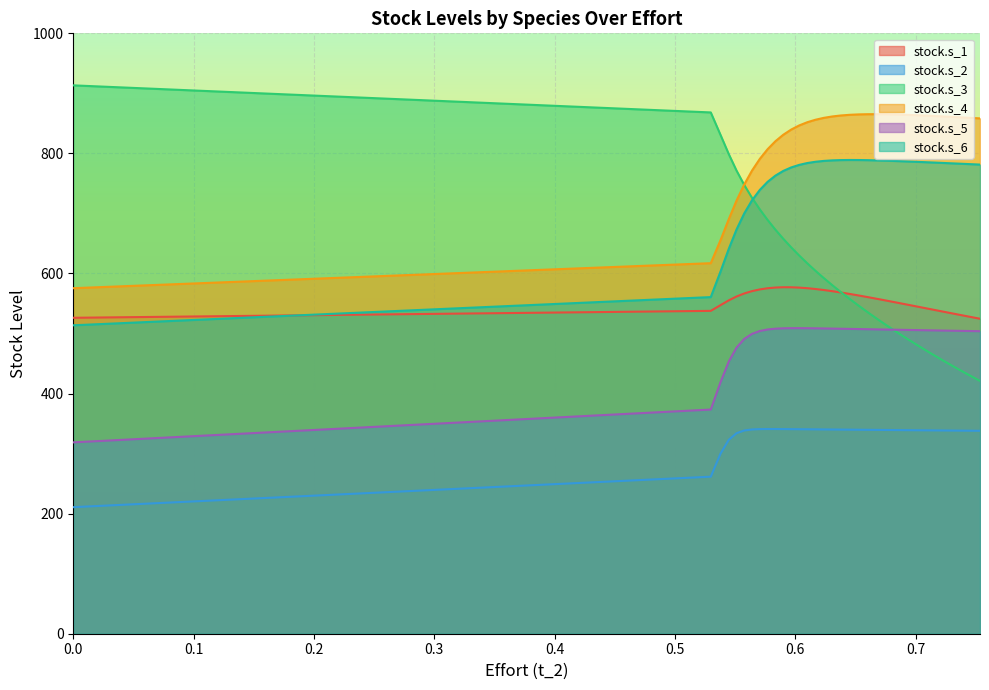

How many data points in stock.s_3 are above 592?

16